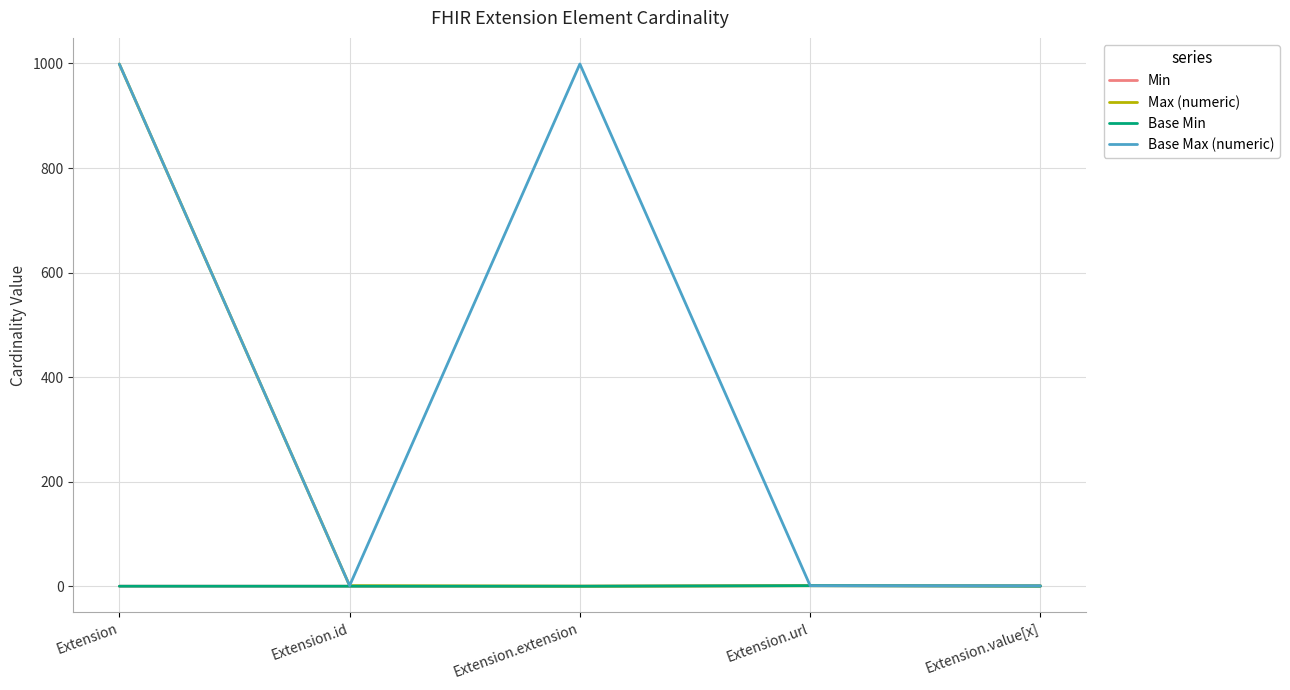

True or false: Max (numeric) and Base Min cross at least once.

False